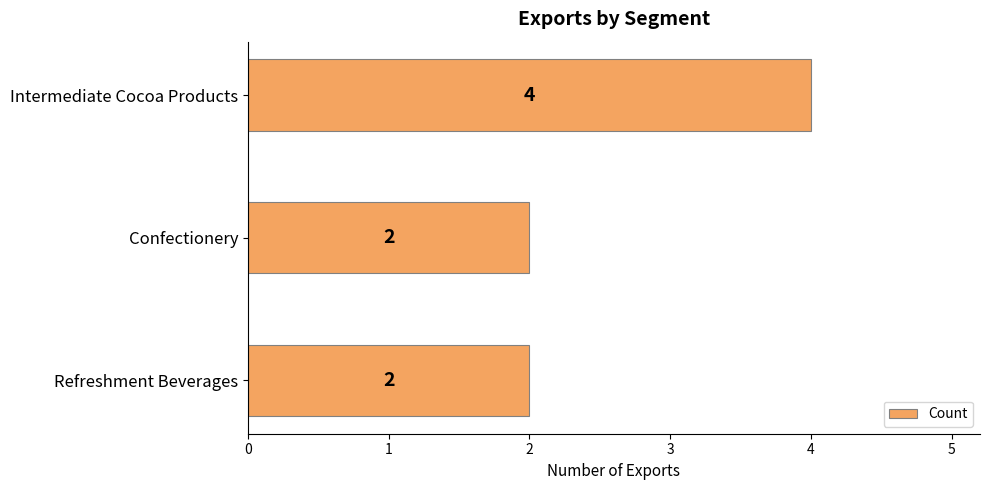

The chart shows a value of 3 at Confectionery. True or false?

False